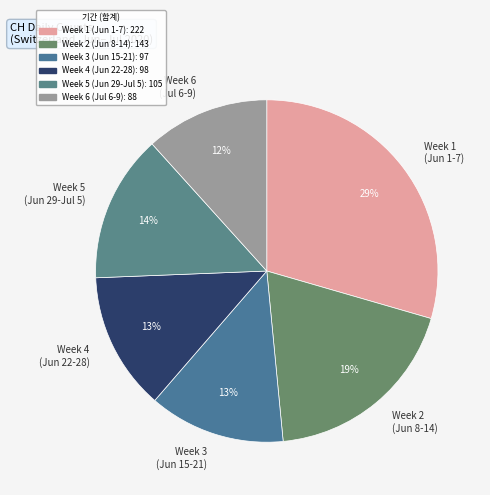

To the nearest percent, what percentage of the pie is Week 3 (Jun 15-21)?

13%